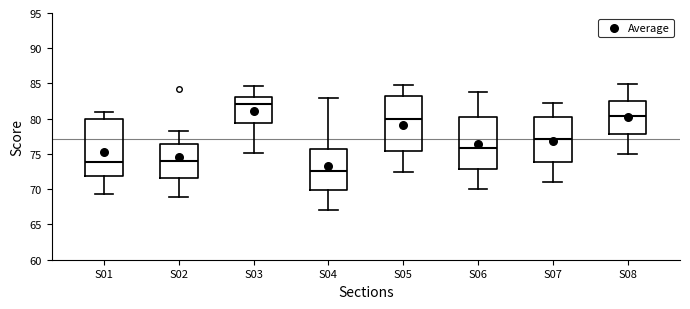

Where does the upper whisker of the box for S01 end on the y-axis? The values are not printed on the chart, so give them approximately, as read against the axis.

81.0